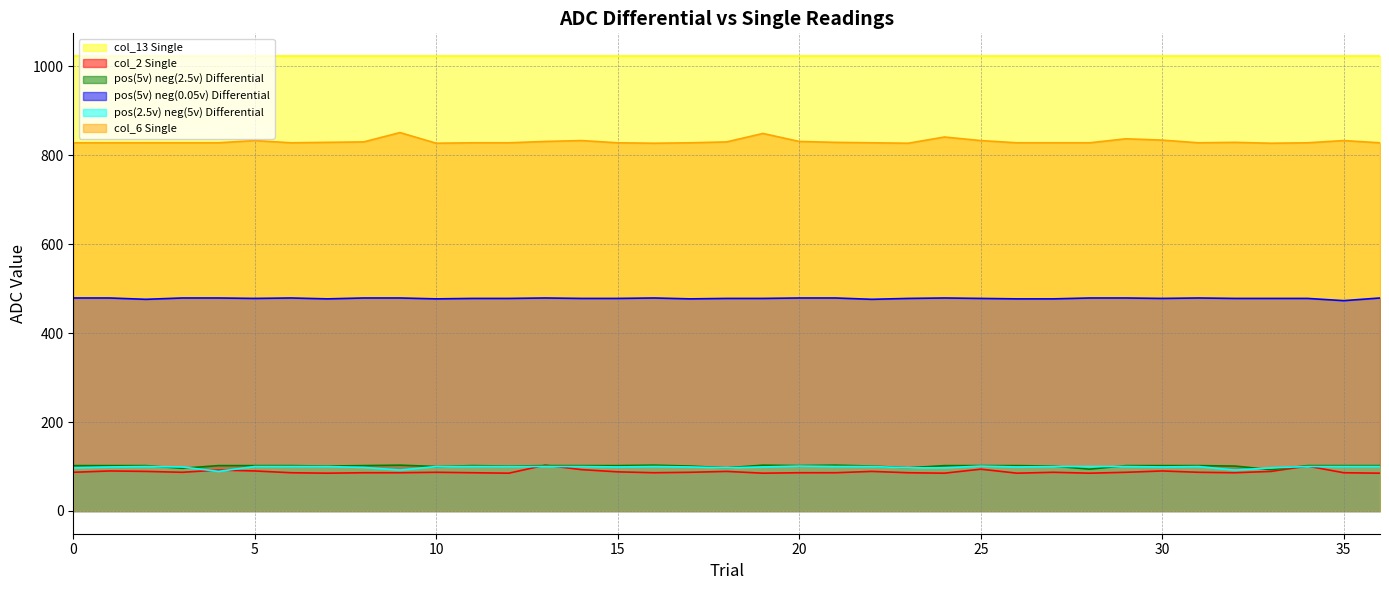

What is the difference between the pos(5v) neg(2.5v) Differential values at 15 and 27?

1